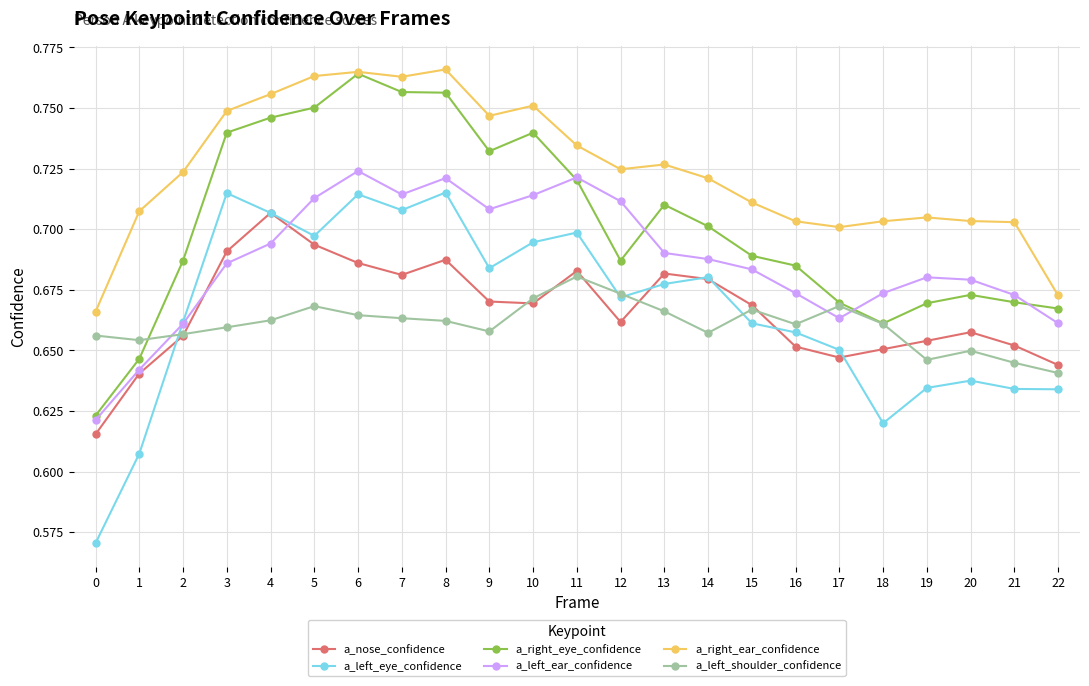

Is it true that a_right_eye_confidence equals 0.2 at 12?

False